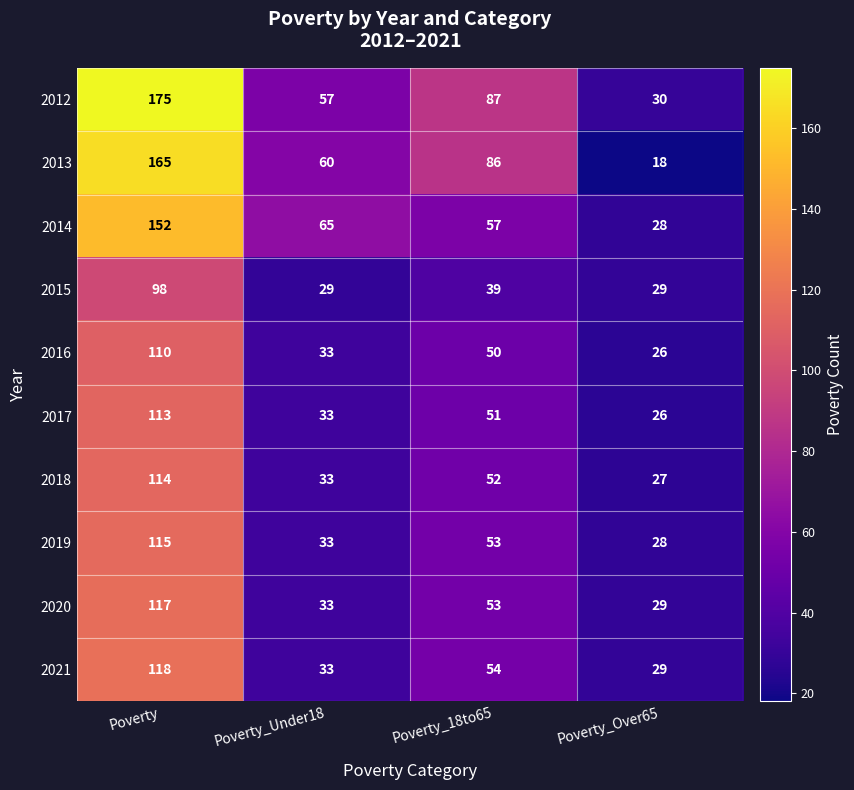

Which category has the highest value across all series?

Poverty